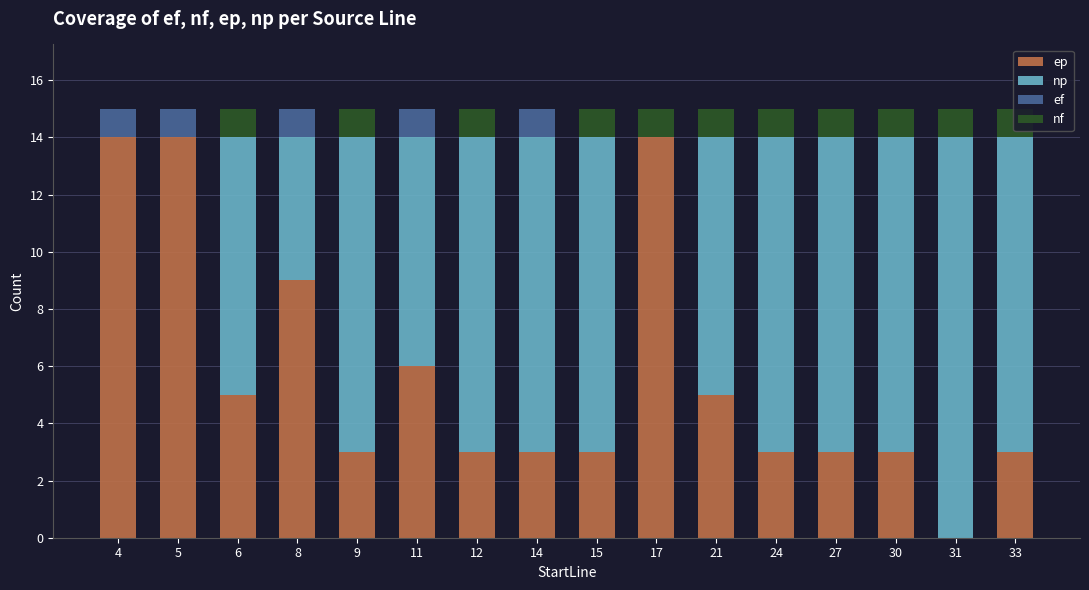

What is the maximum value for ep?

14